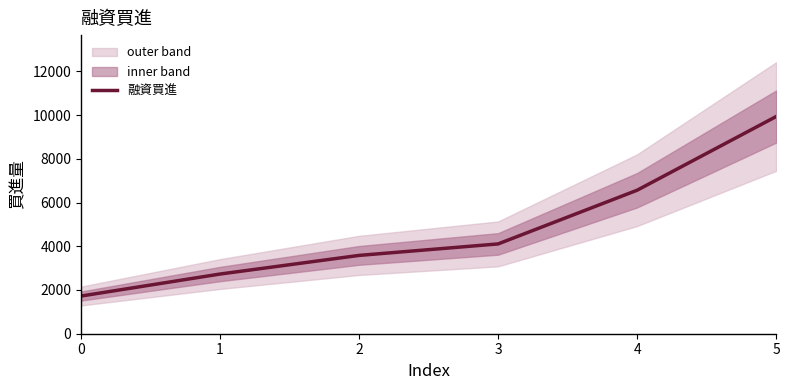

Which category has the highest value across all series?

5